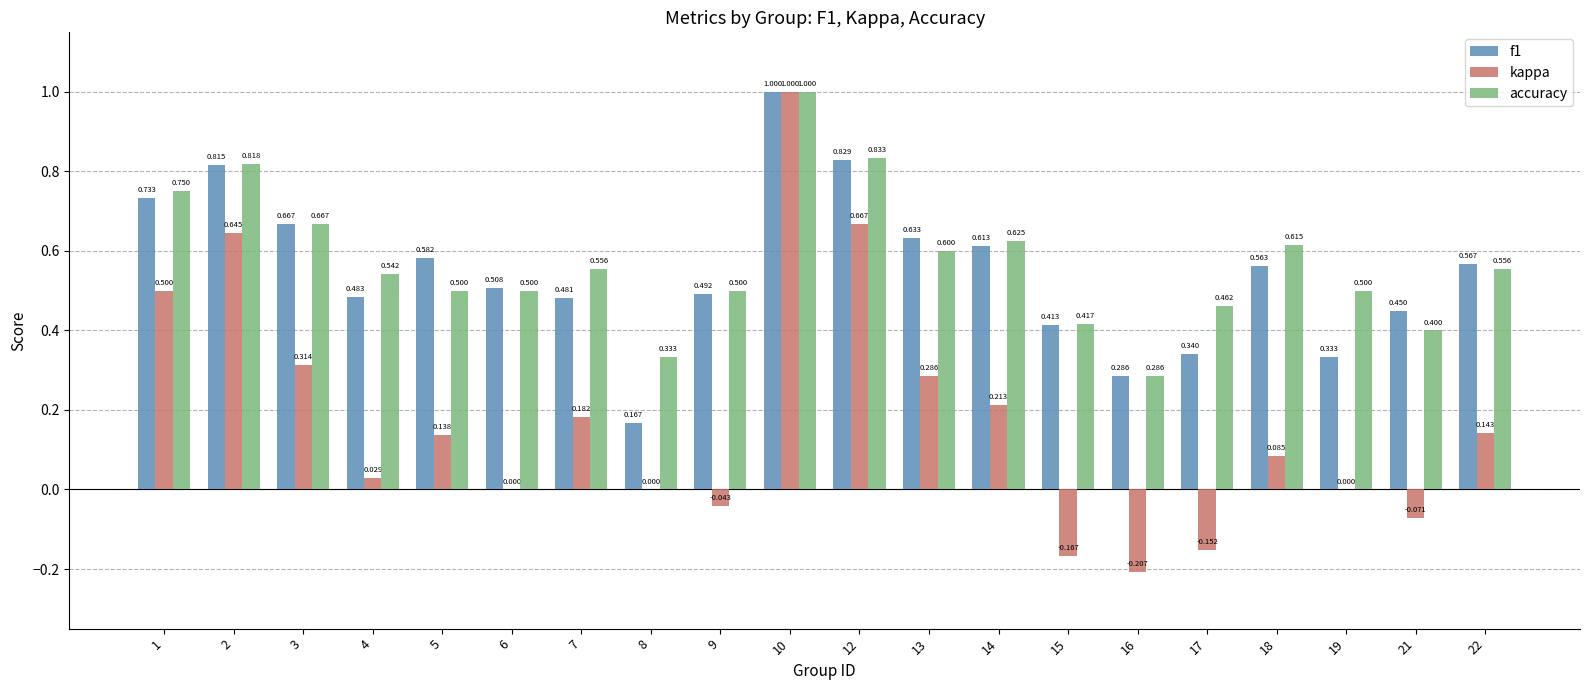

What is the sum of the f1 values at 12 and 1?

1.6